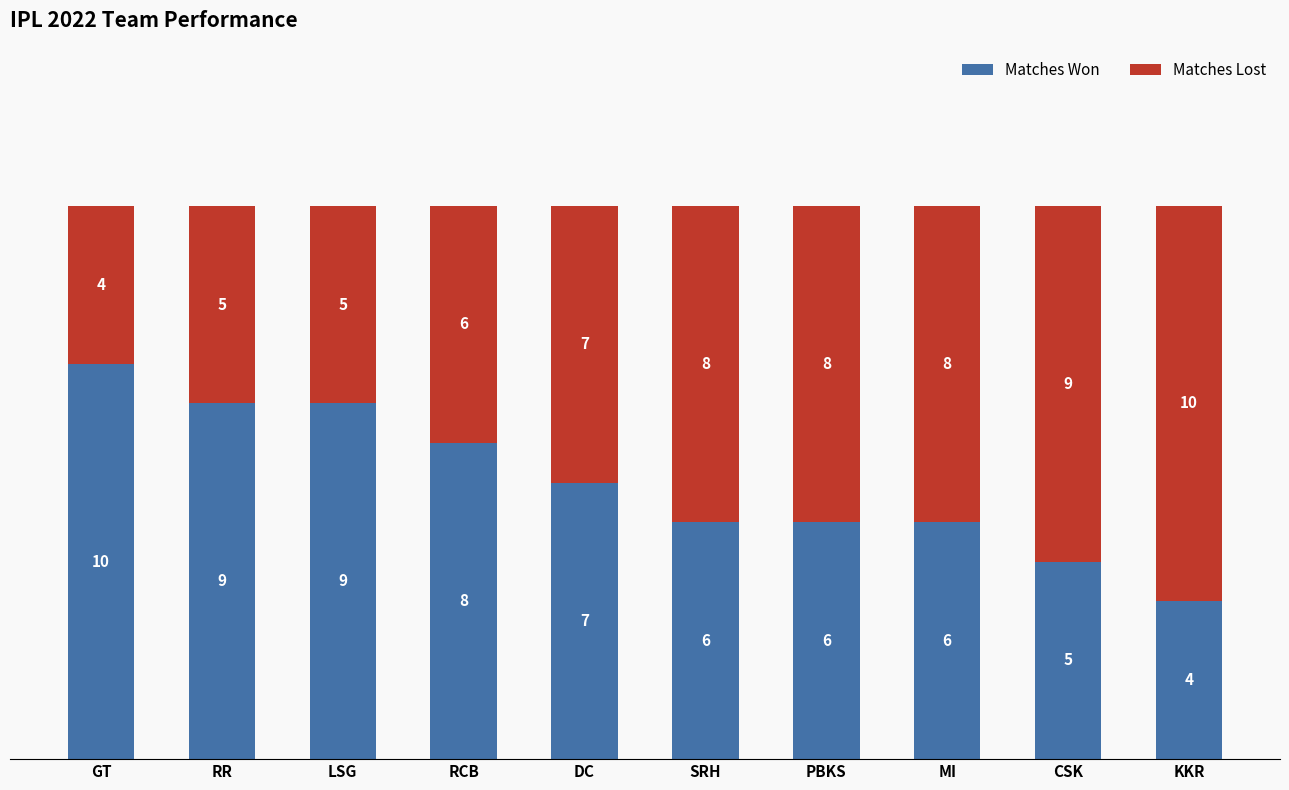

What is the average value of the Matches Lost series?

7